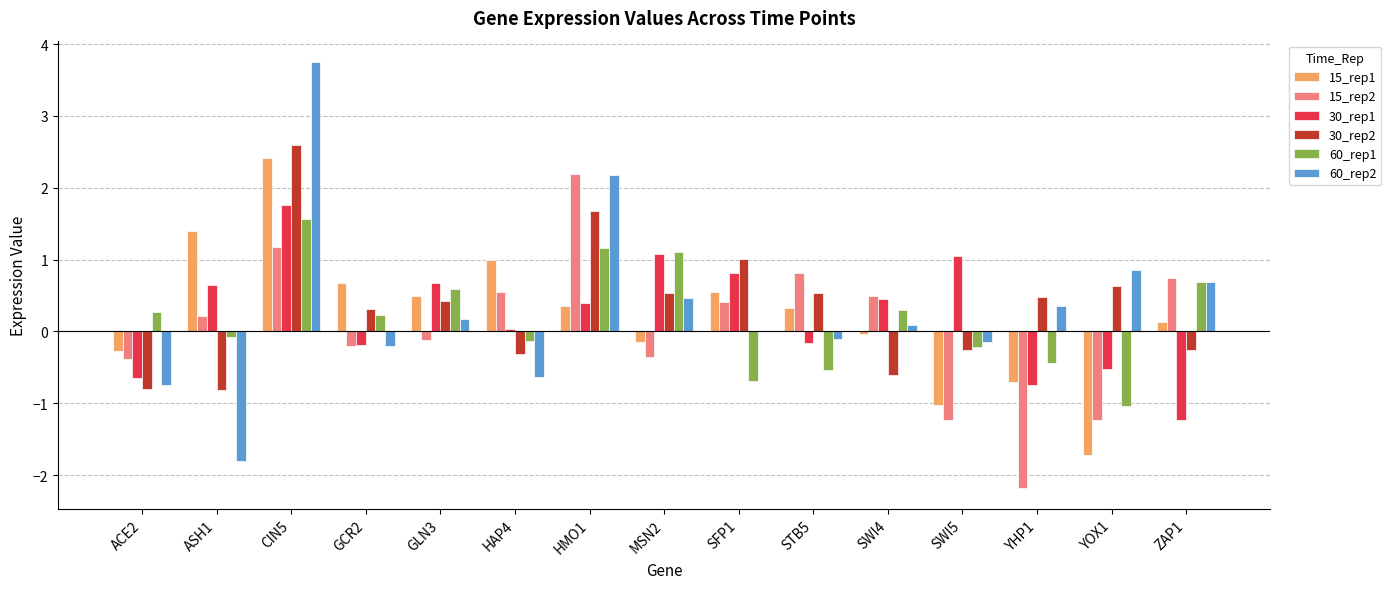

Are the bars horizontal?

No